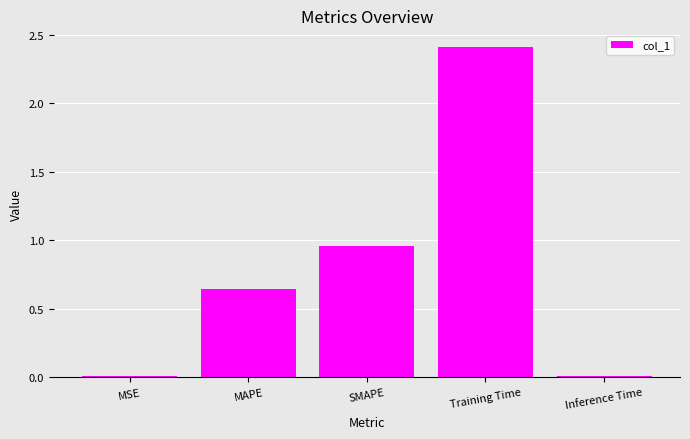

Is it true that the value at Training Time is 2.4?

True